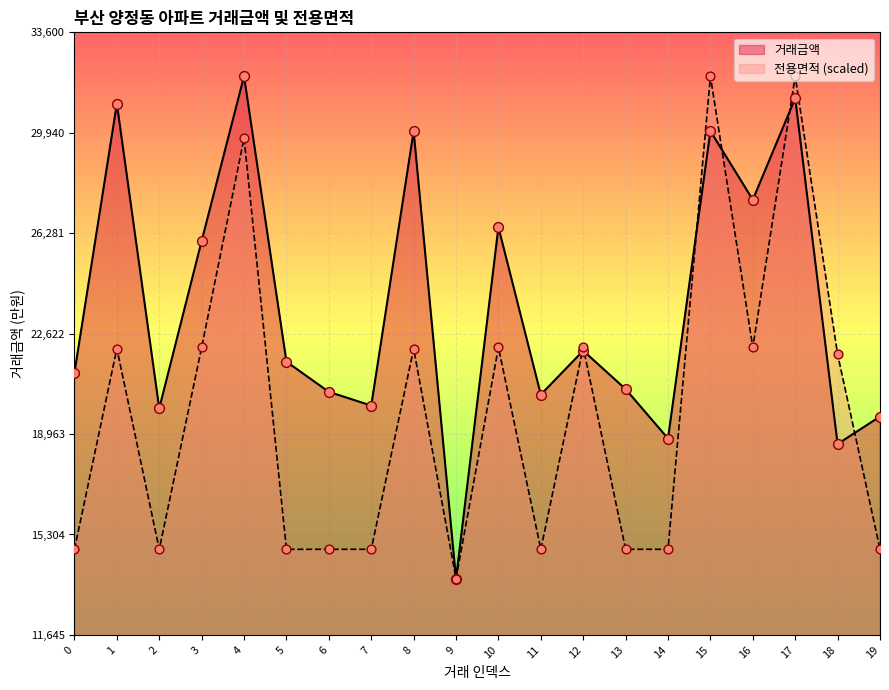

Which series reaches the minimum Y coordinate?

거래금액